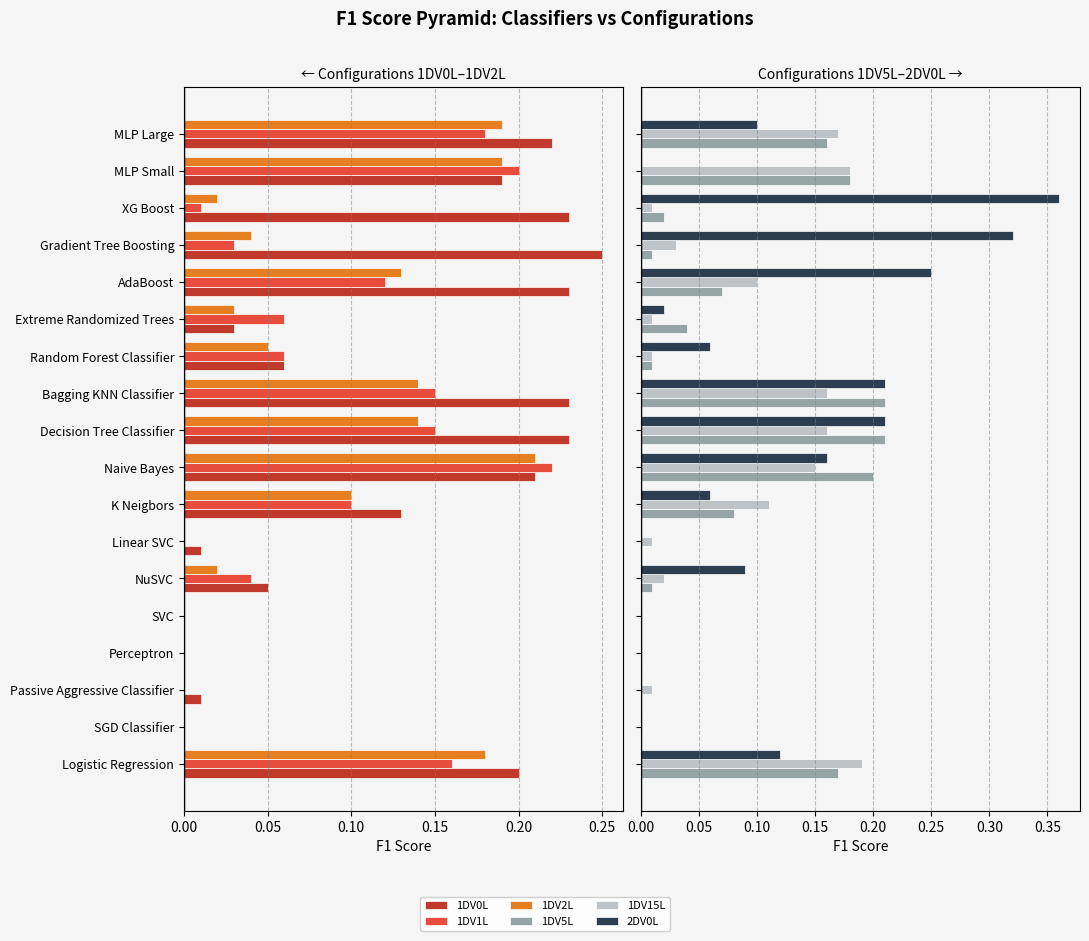

What is the spread (max minus min) of values at Random Forest Classifier?

0.1